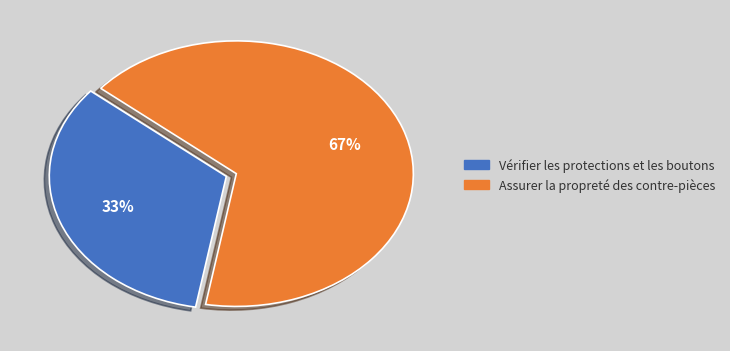

Is it true that Assurer la propreté des contre-pièces is 67% of the pie?

True